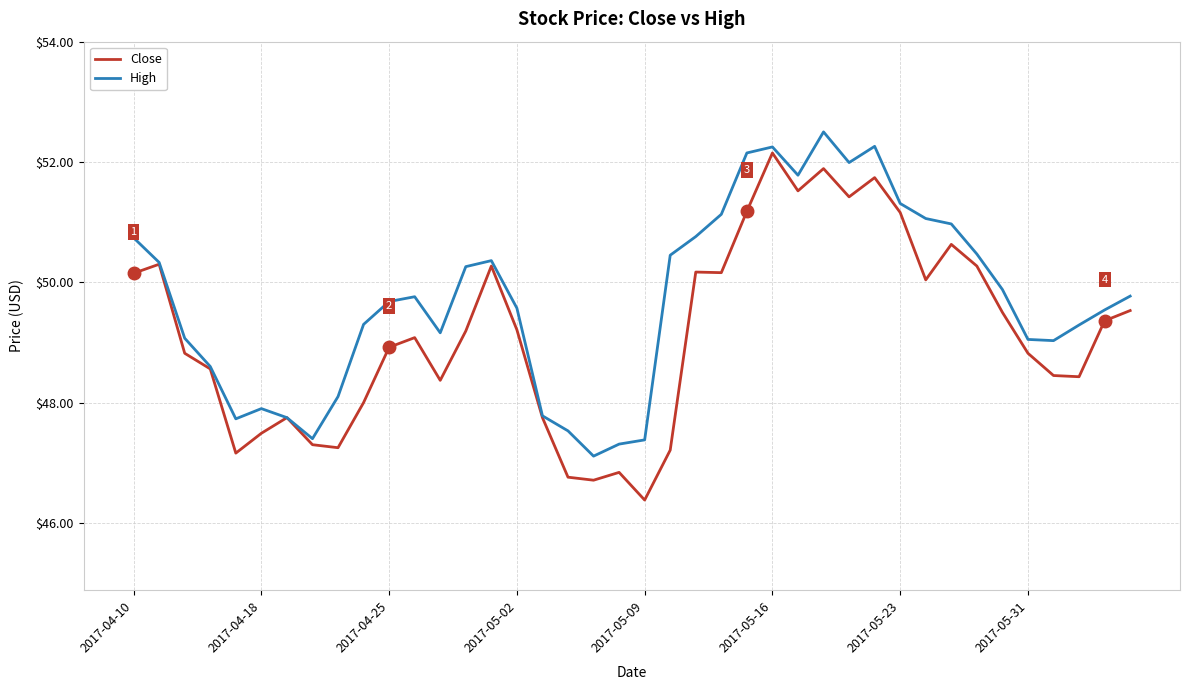

What is the highest value of the High series?

52.5